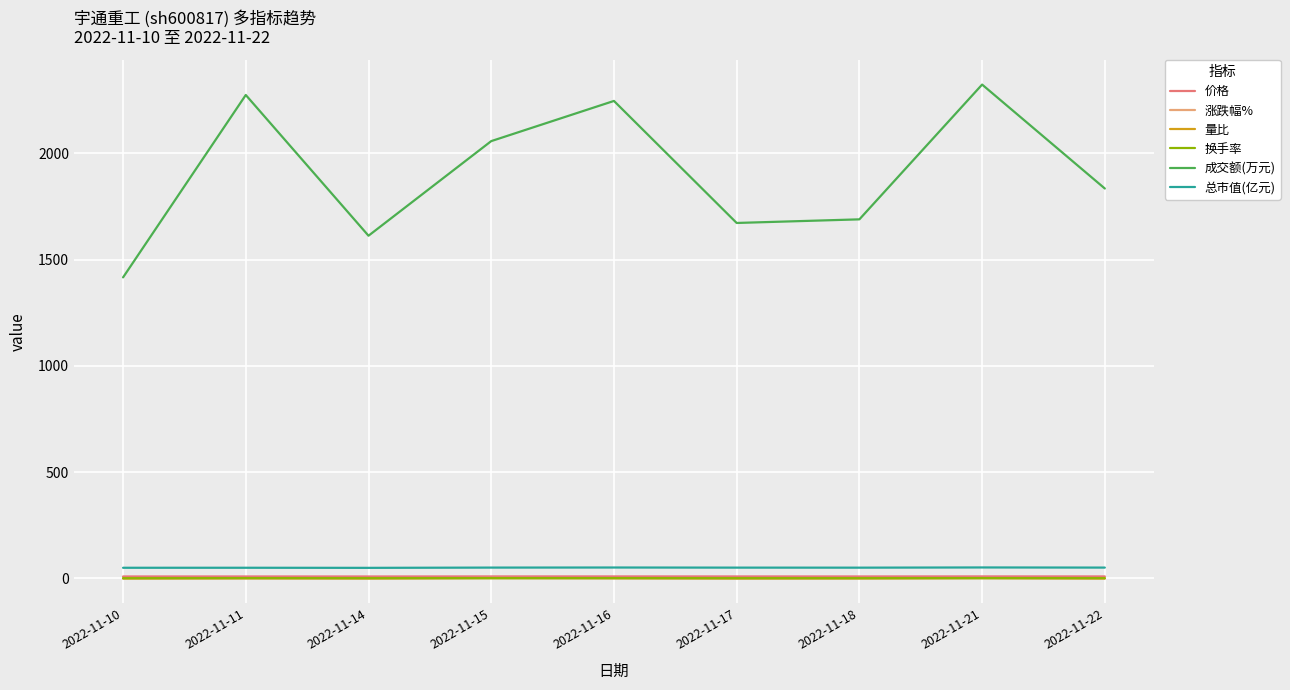

What is the average value of the 换手率 series?

1.1